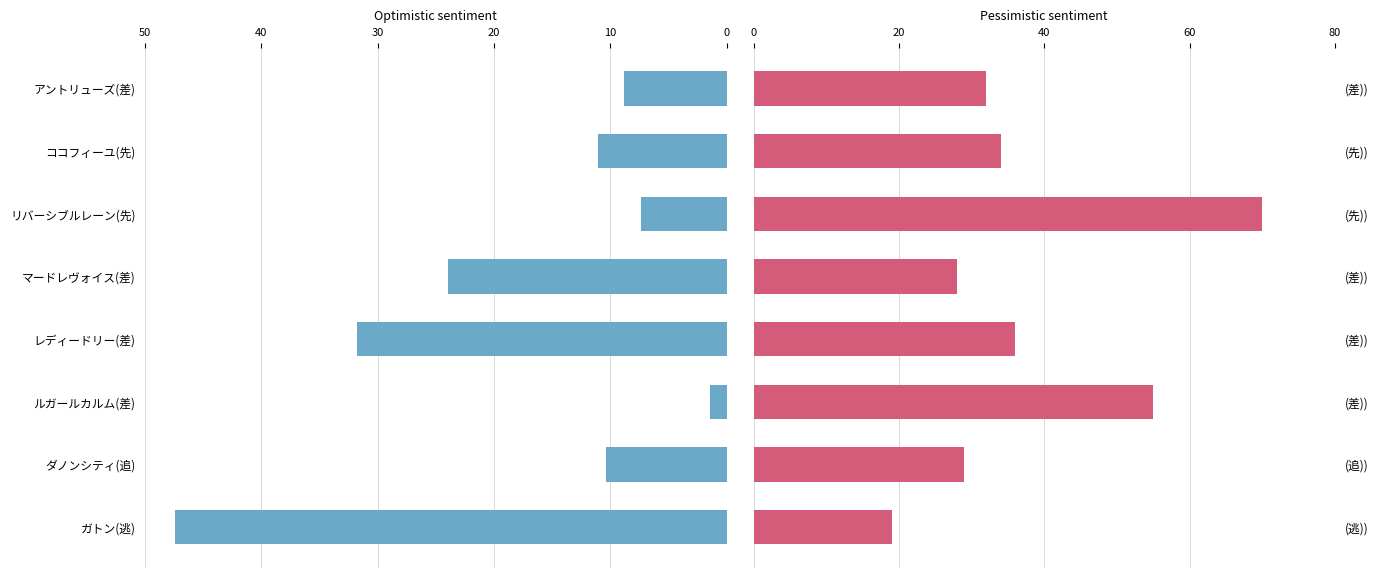

What is the value of the オッズ bar at the 4th from the left?

24.0